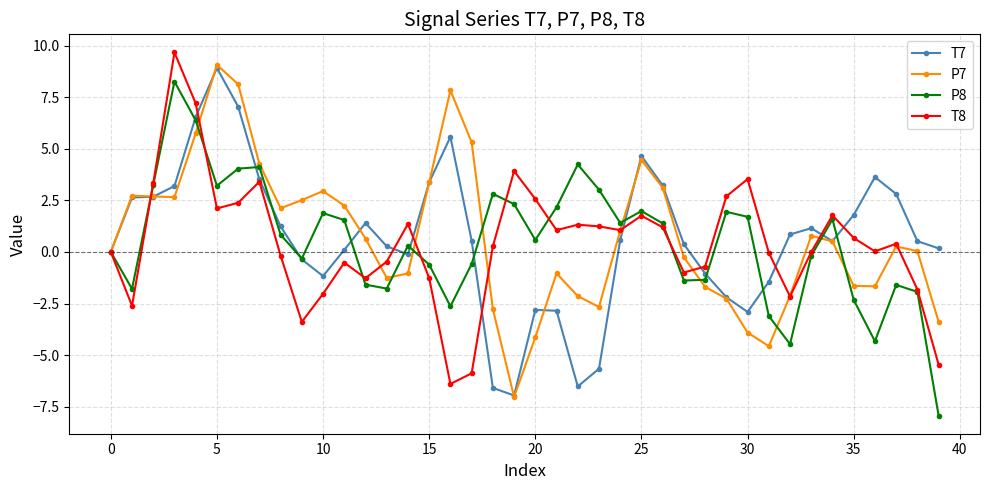

At how many categories does at least one series exceed -1?

40